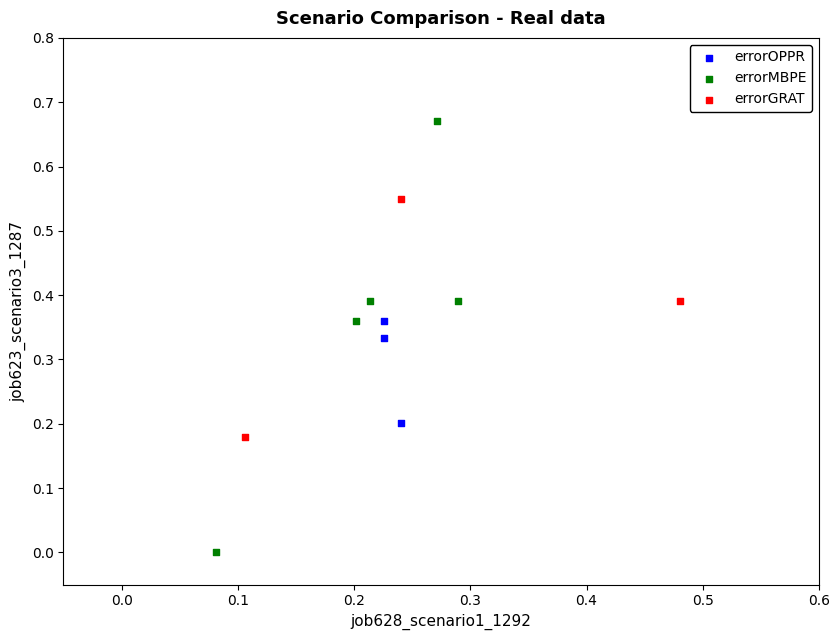

Which series reaches the maximum Y coordinate?

errorMBPE